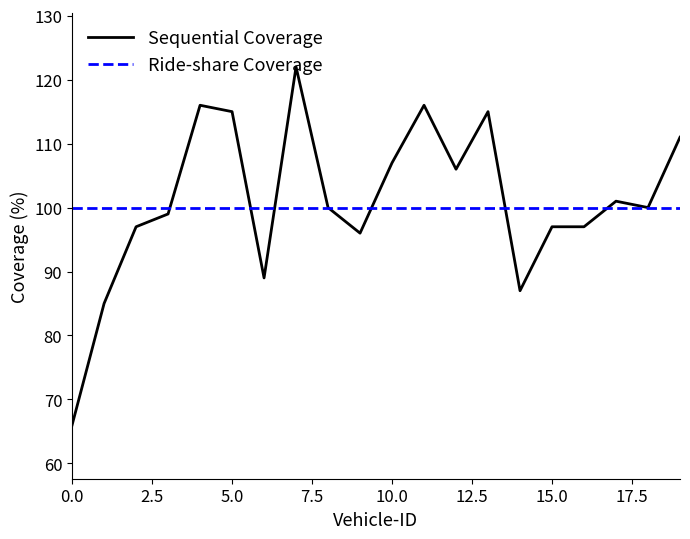

Which series has the widest spread of values?

Sequential Coverage